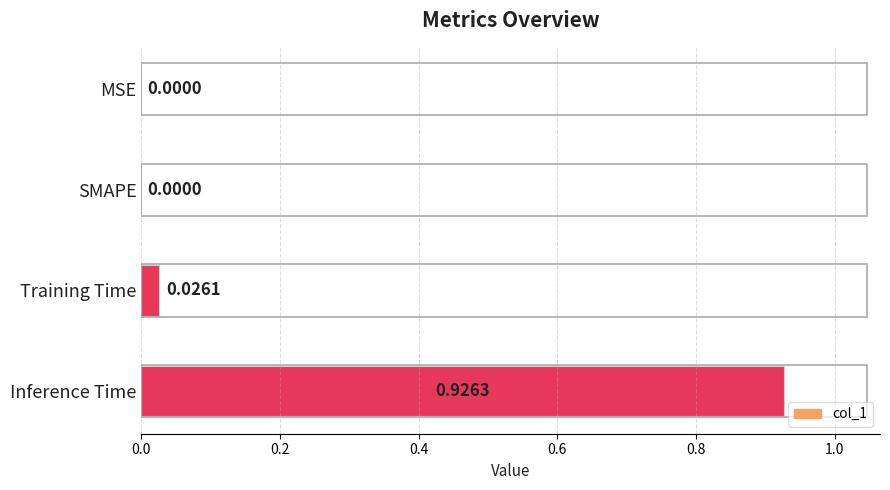

What is the sum of all values?

1.0